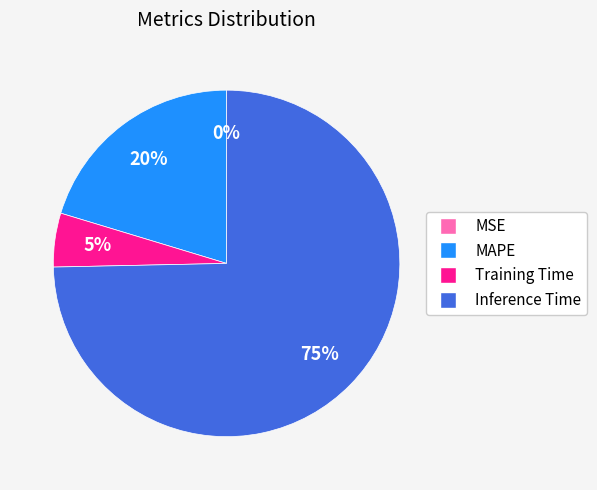

To the nearest percent, what is the combined percentage of MAPE and Training Time?

25%